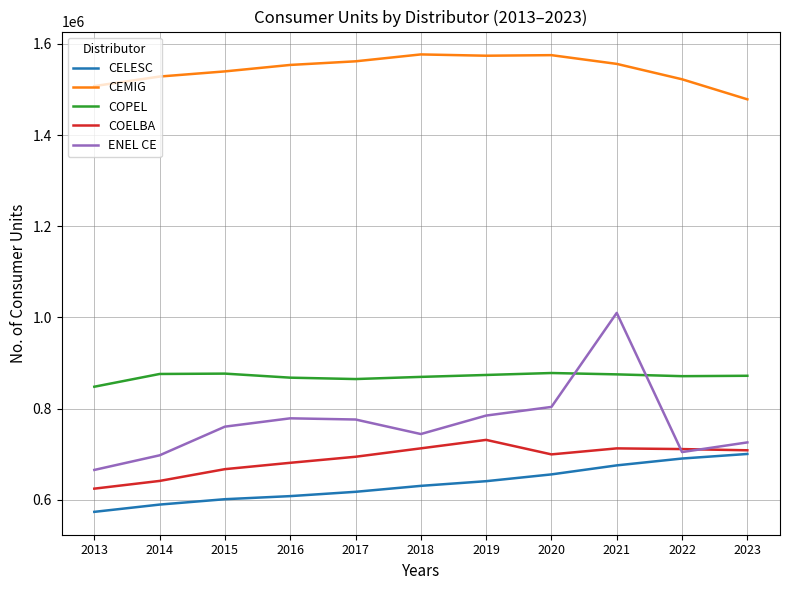

What is the lowest value of the COPEL series?

847957